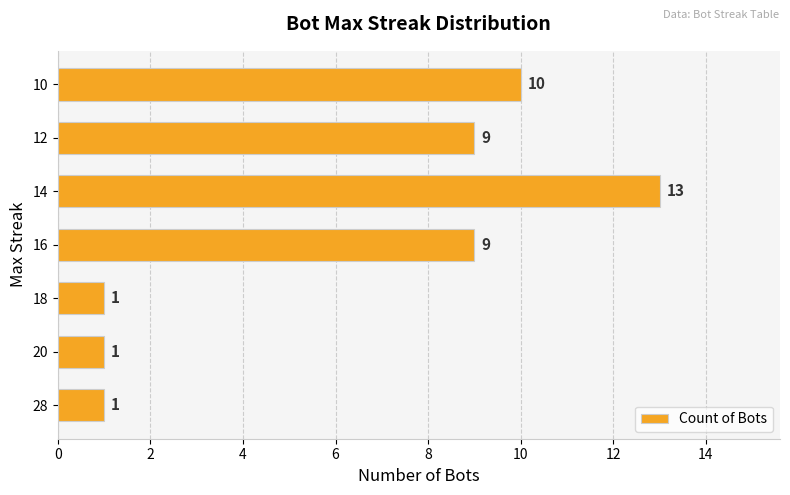

What is the maximum value shown in the chart?

13